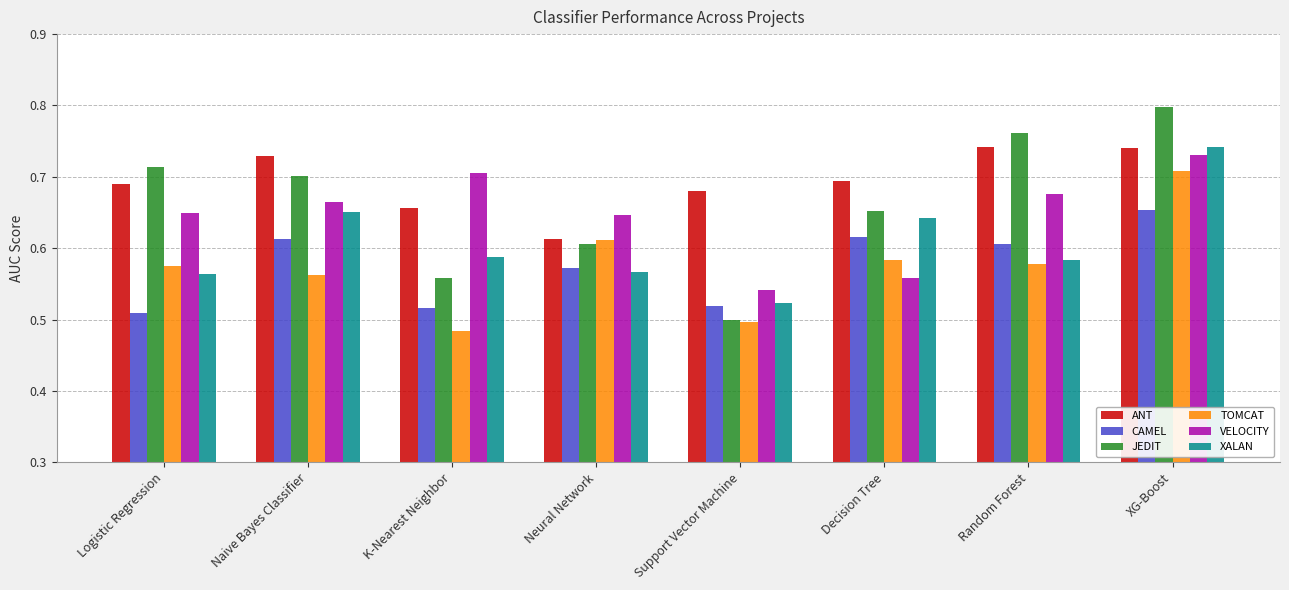

What is the total value across all series at Support Vector Machine?

3.3